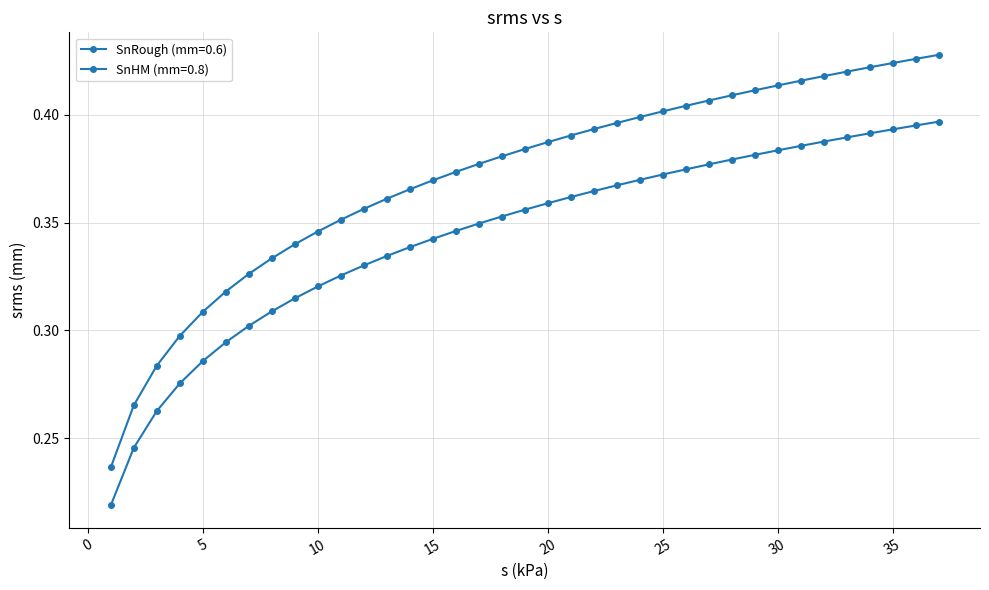

Count the SnHM (mm=0.8) values in the range 0 to 1.

37